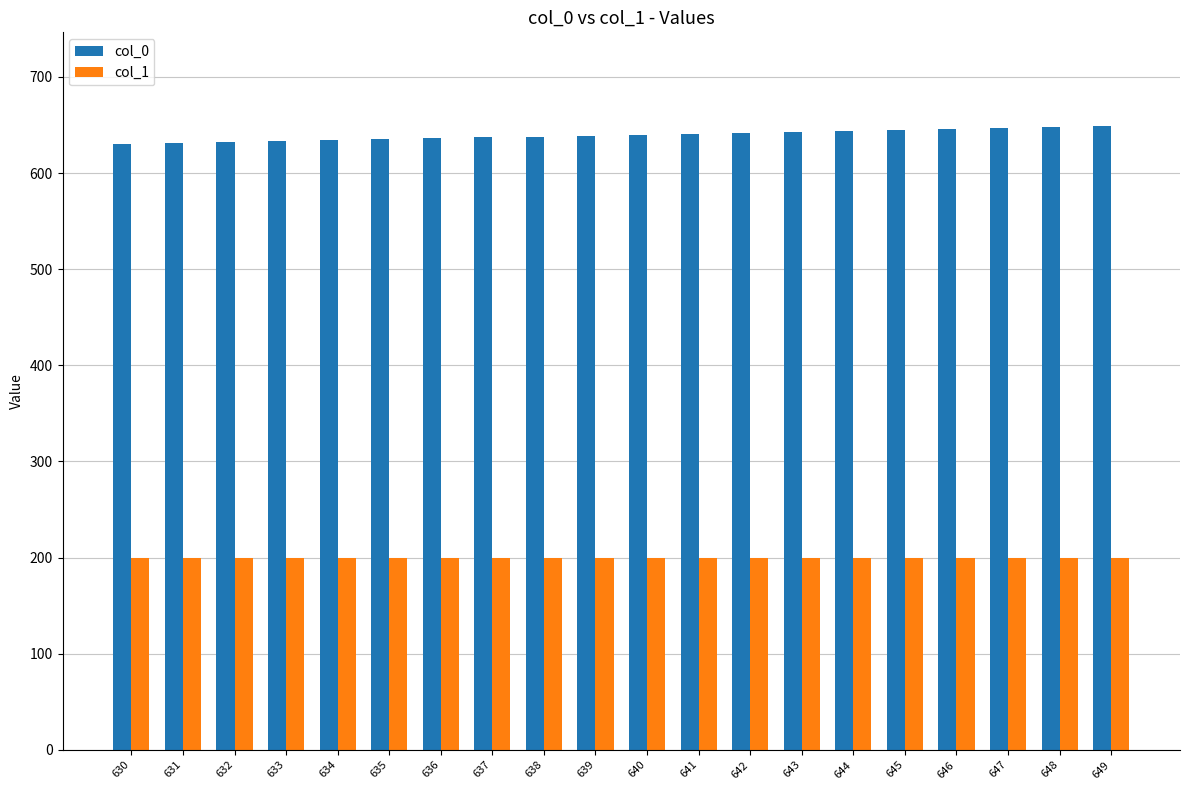

True or false: col_0 has a value of 630 at 630.

True